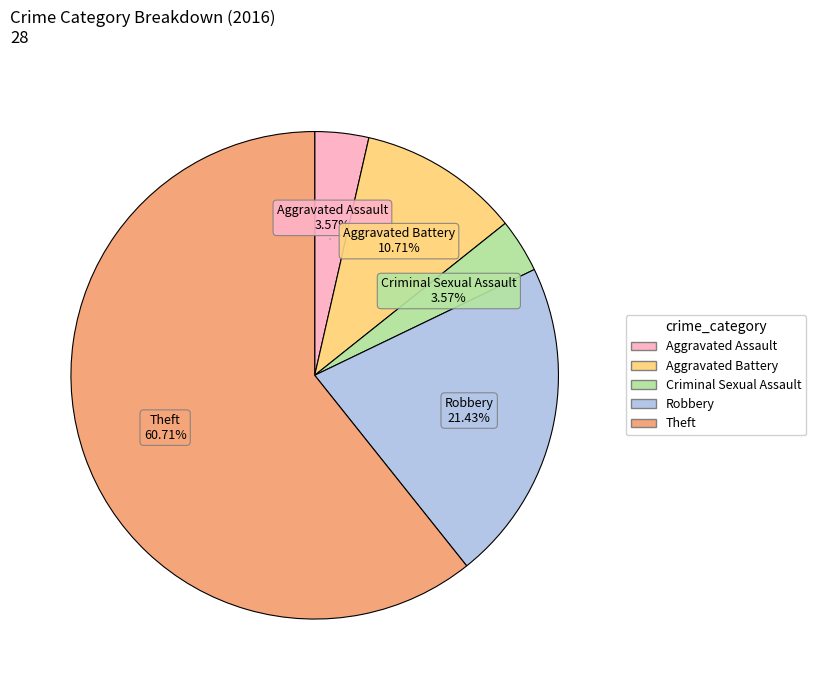

Count the number of slices in the pie.

5